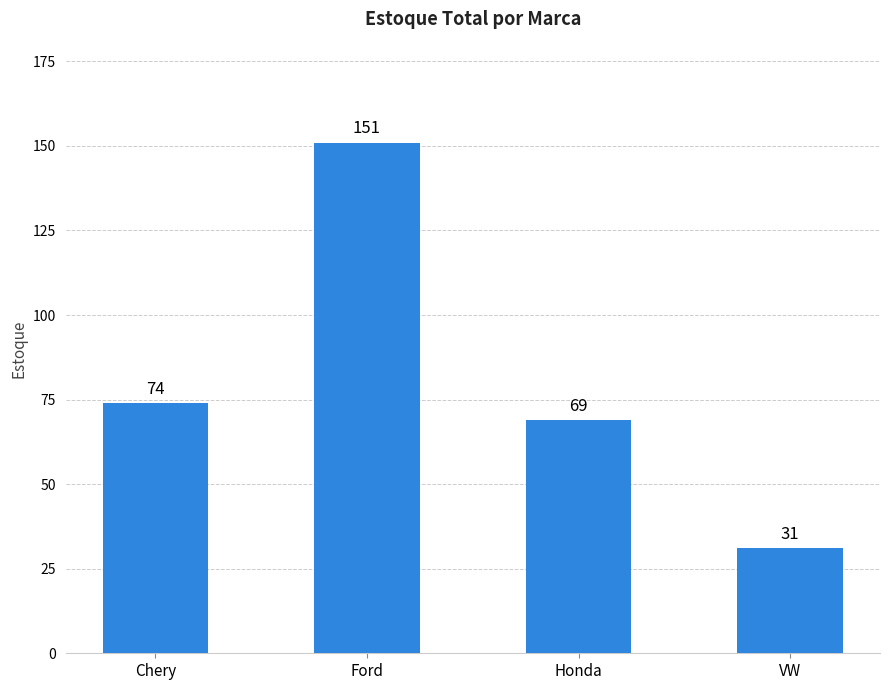

Reading left to right, list all the values displayed in this chart.

74	151	69	31